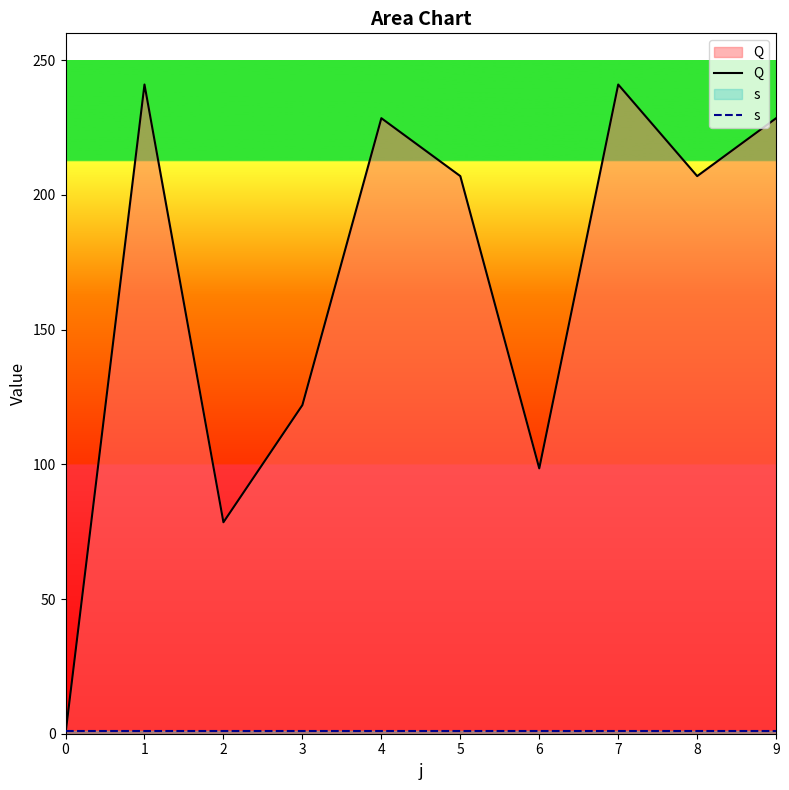

Which series changed the most between 2 and 8?

Q